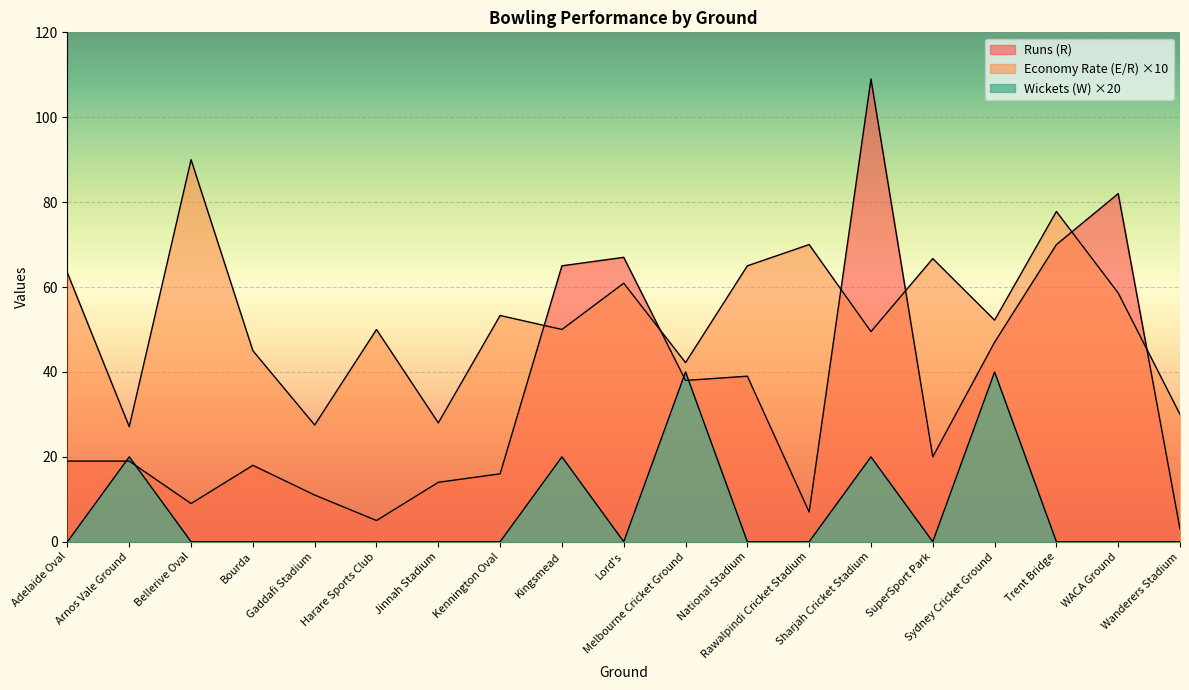

The value of Economy Rate (E/R) at Sydney Cricket Ground is 52.2. True or false?

True